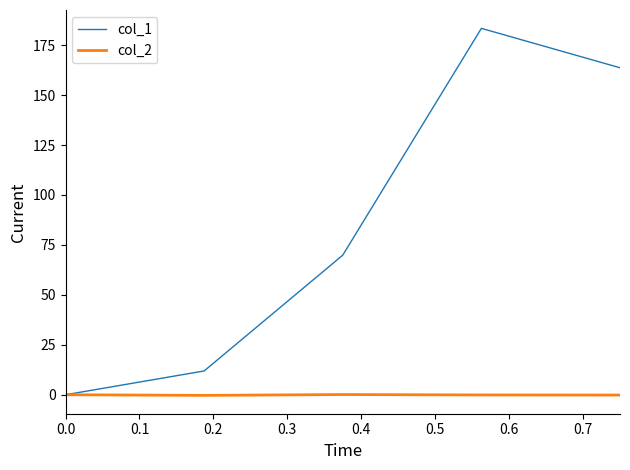

Which series has the largest total across all categories?

col_1